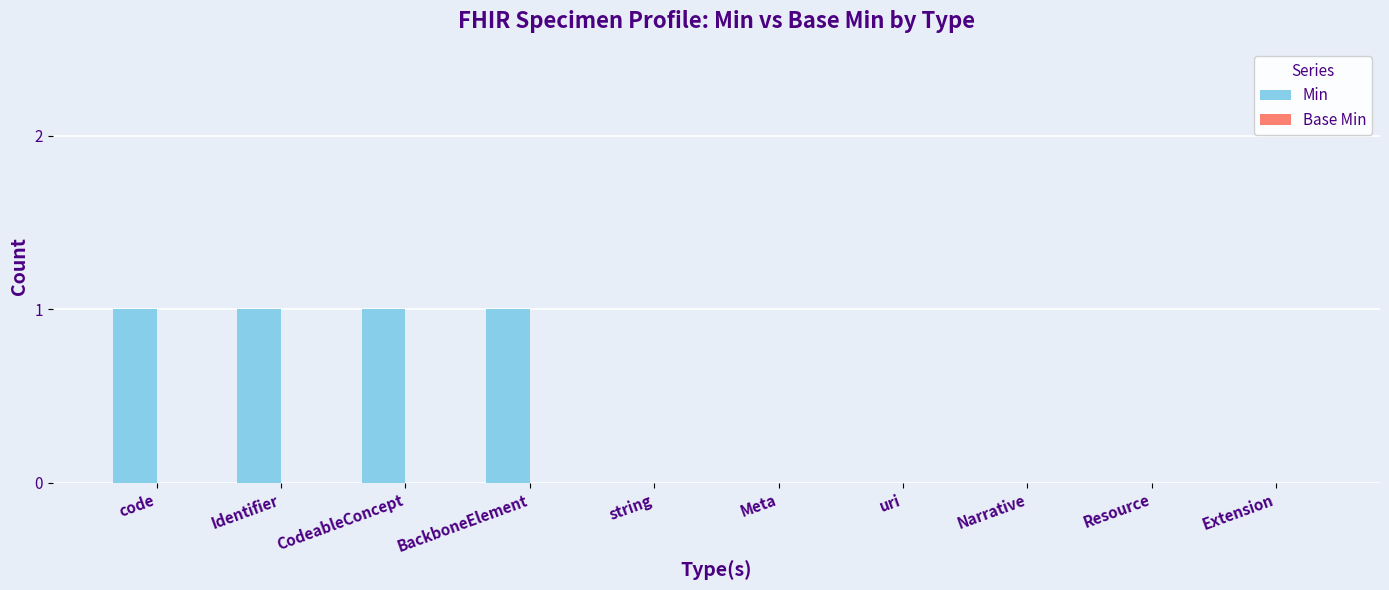

Is it true that the value at Resource is 1?

False